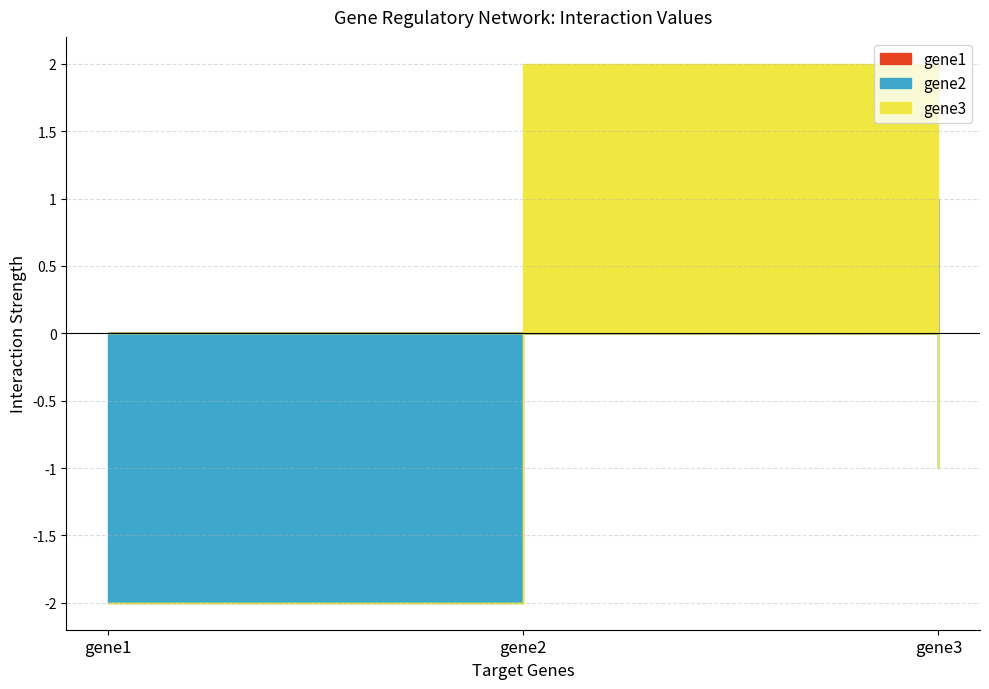

Count the number of categories in the chart.

3